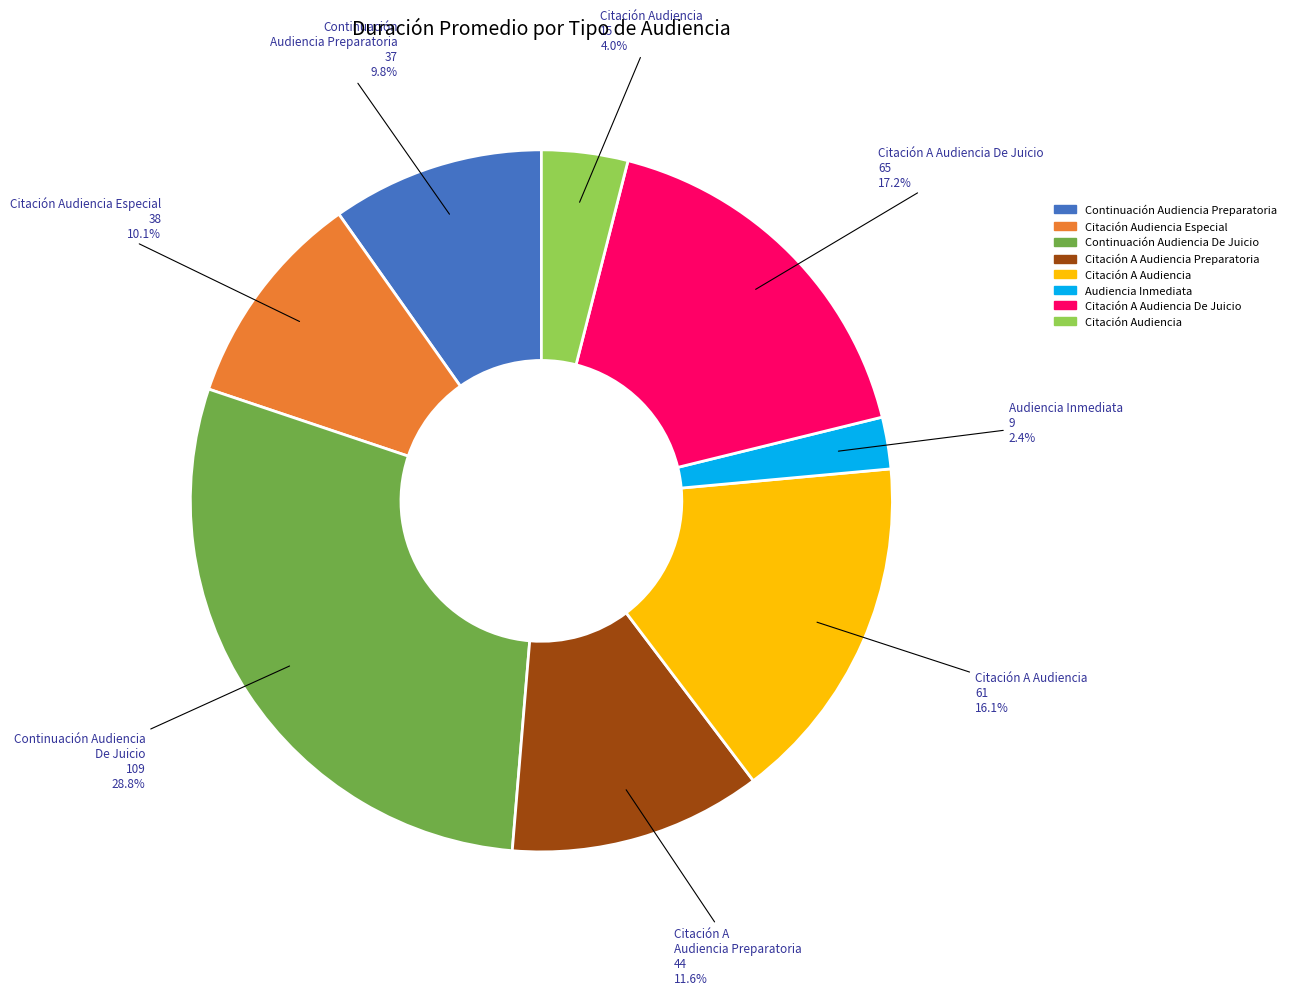

To the nearest percent, what is the difference between the largest and smallest slice percentages?

26%